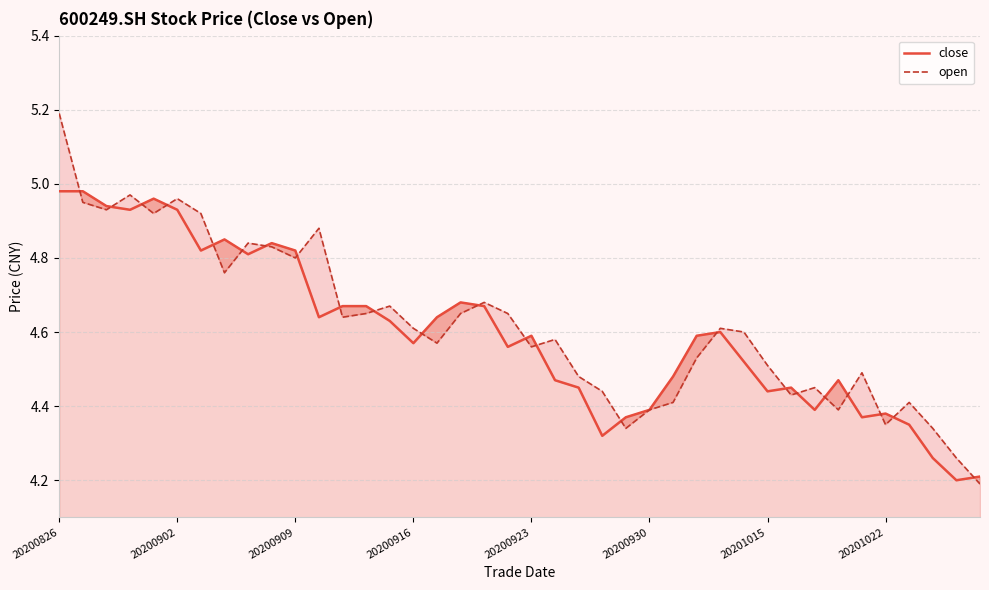

Is it true that open equals 4.3 at 24?

True